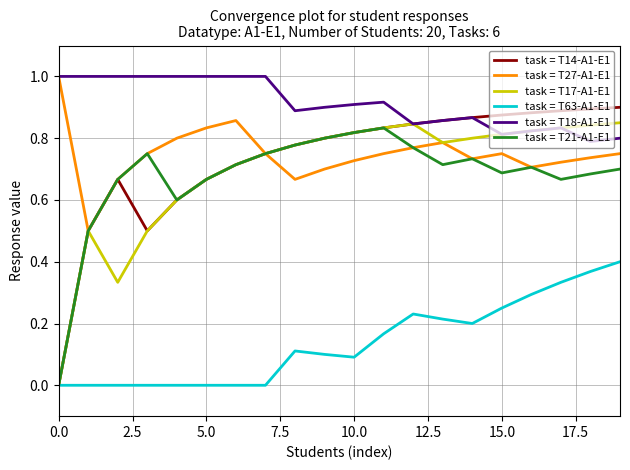

True or false: task = T63-A1-E1 and task = T18-A1-E1 cross at least once.

False